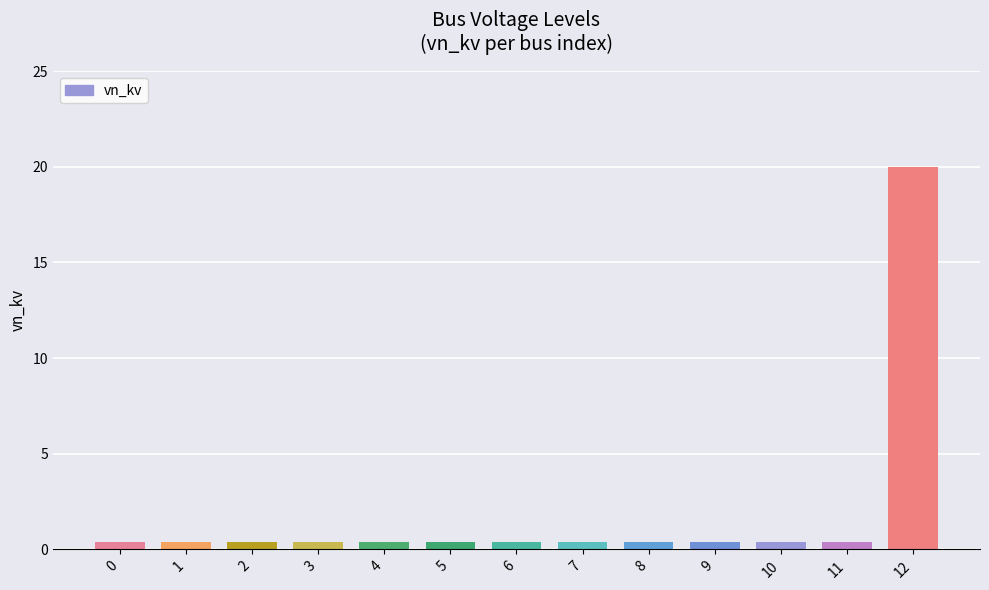

Which label corresponds to the largest value in the chart?

12